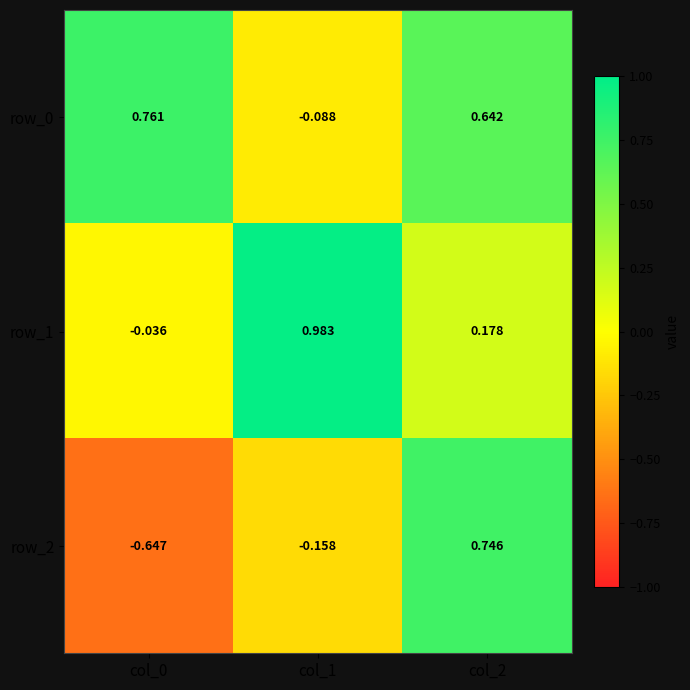

How many row_0 values are between 0 and 1?

2